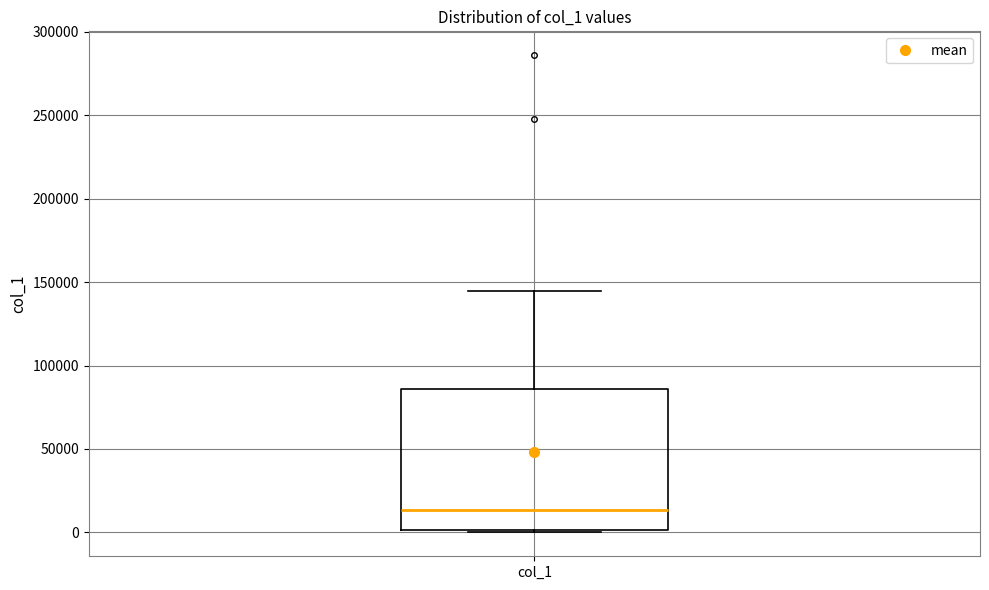

Read this box plot against the y-axis: the position of the median line, the range covered by the box, and the ends of both whiskers. The values are not printed on the chart, so give them approximately, as read against the axis.

median 15000, box 0 to 85000, whiskers 0 (just below the box's lower edge) to 145000